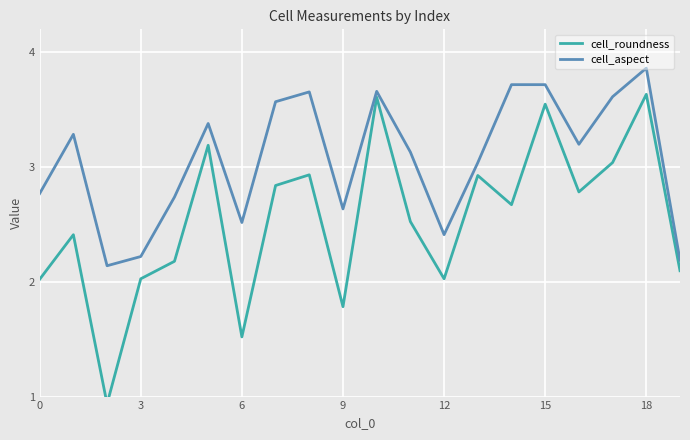

Count the number of categories in the chart.

20